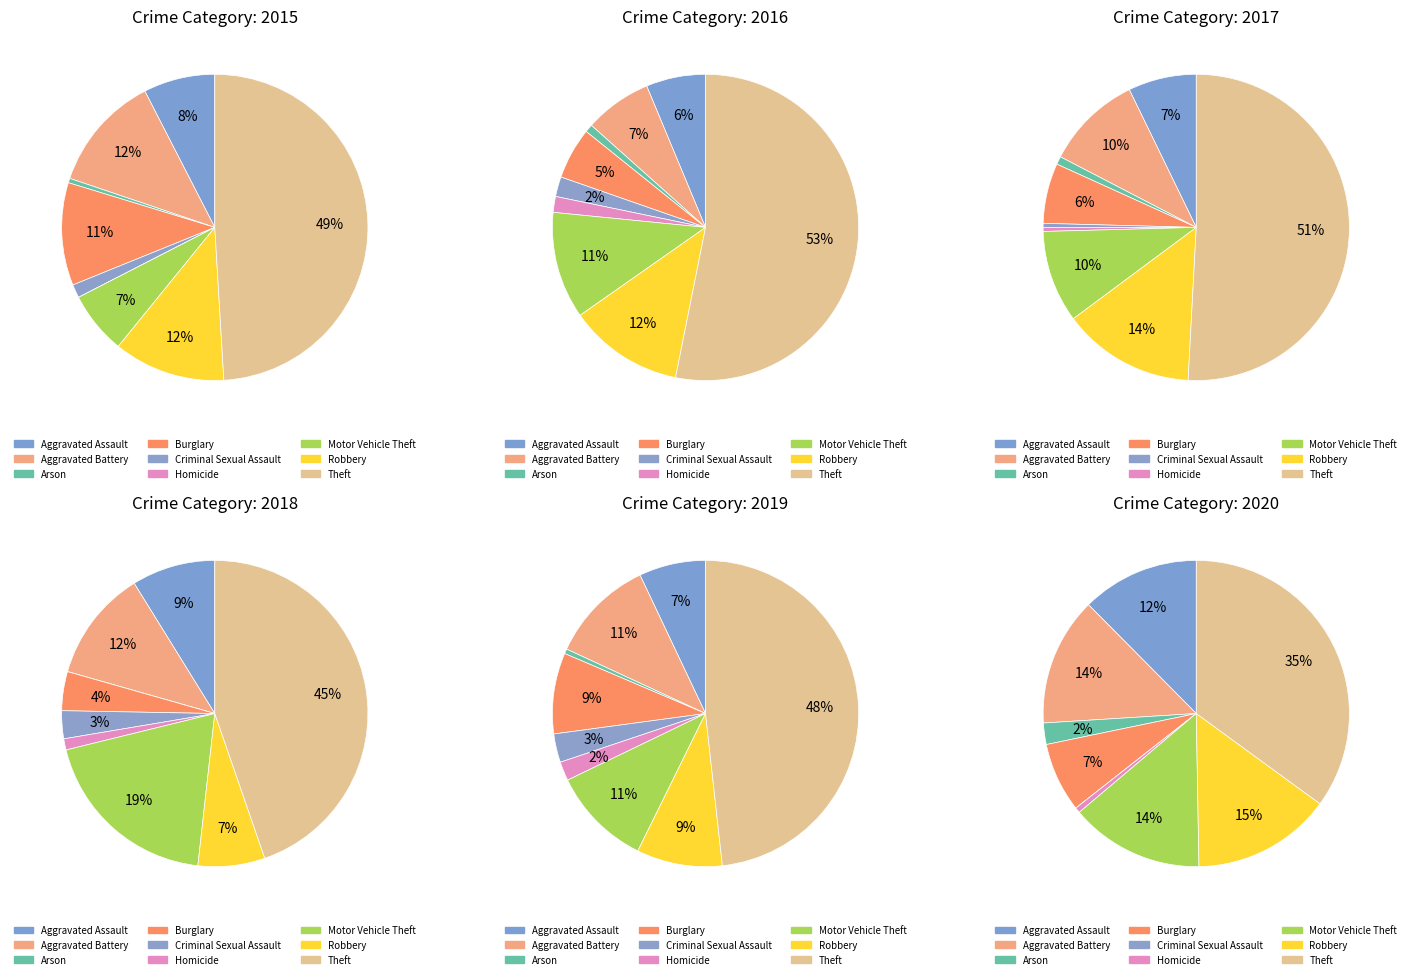

How many segments does this pie chart have?

9